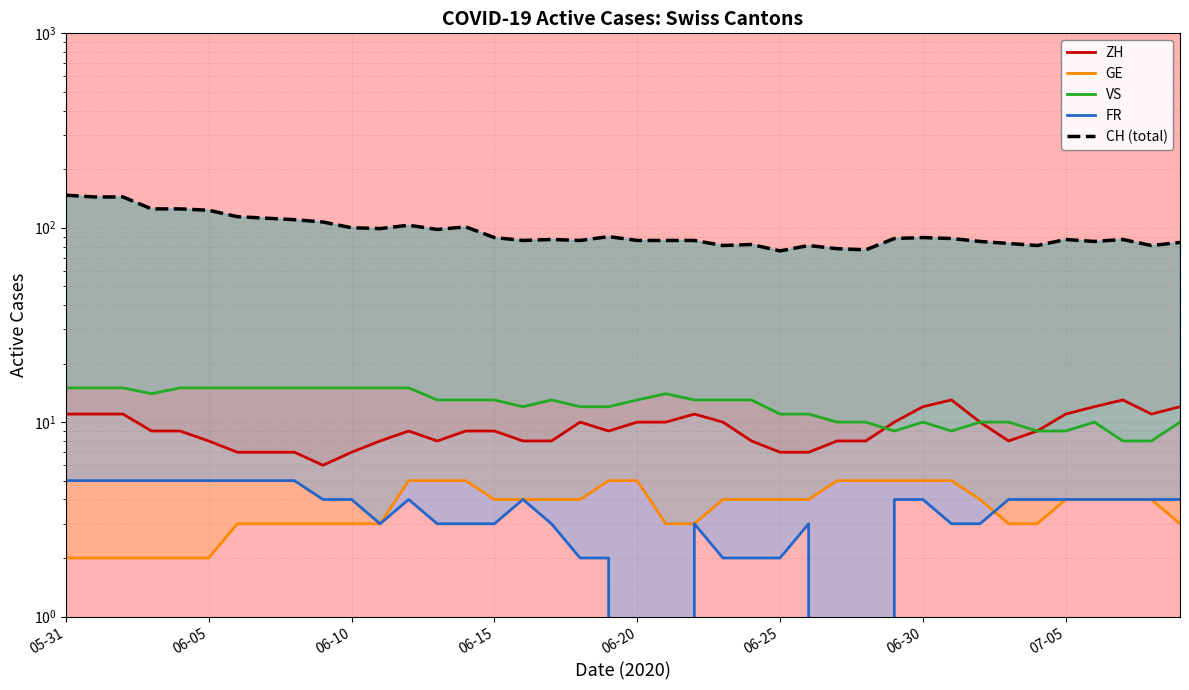

What are all the series names shown in the legend?

ZH, GE, VS, FR, CH (total)